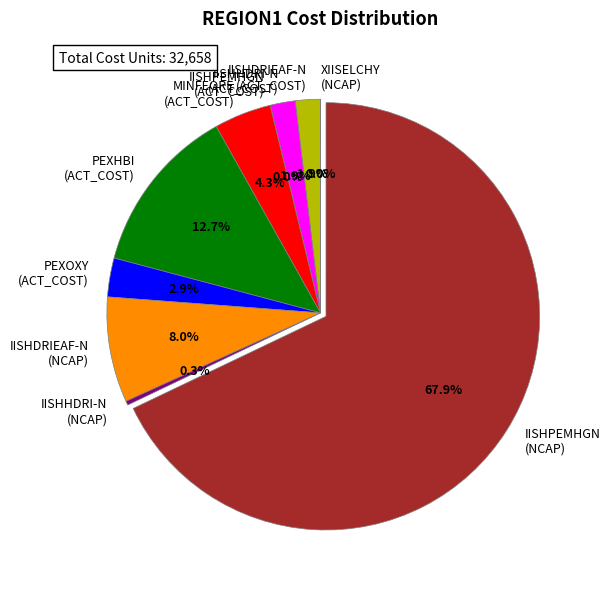

To the nearest percent, what is the average slice percentage?

10%